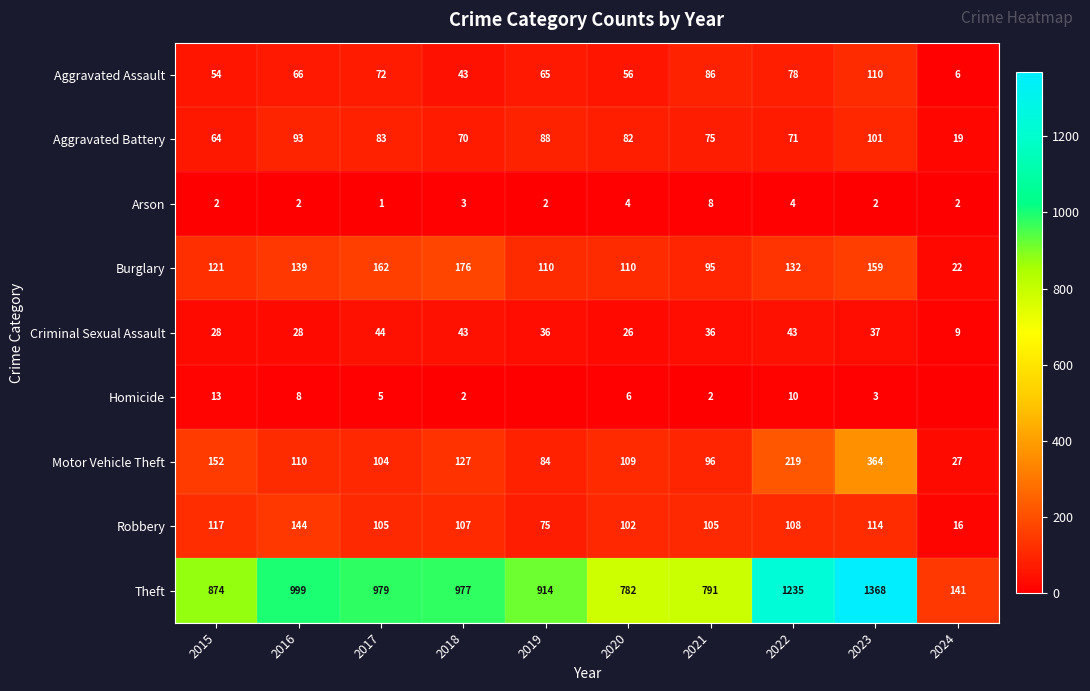

Rank the series at 2017 from highest to lowest value.

Theft, Burglary, Robbery, Motor Vehicle Theft, Aggravated Battery, Aggravated Assault, Criminal Sexual Assault, Homicide, Arson